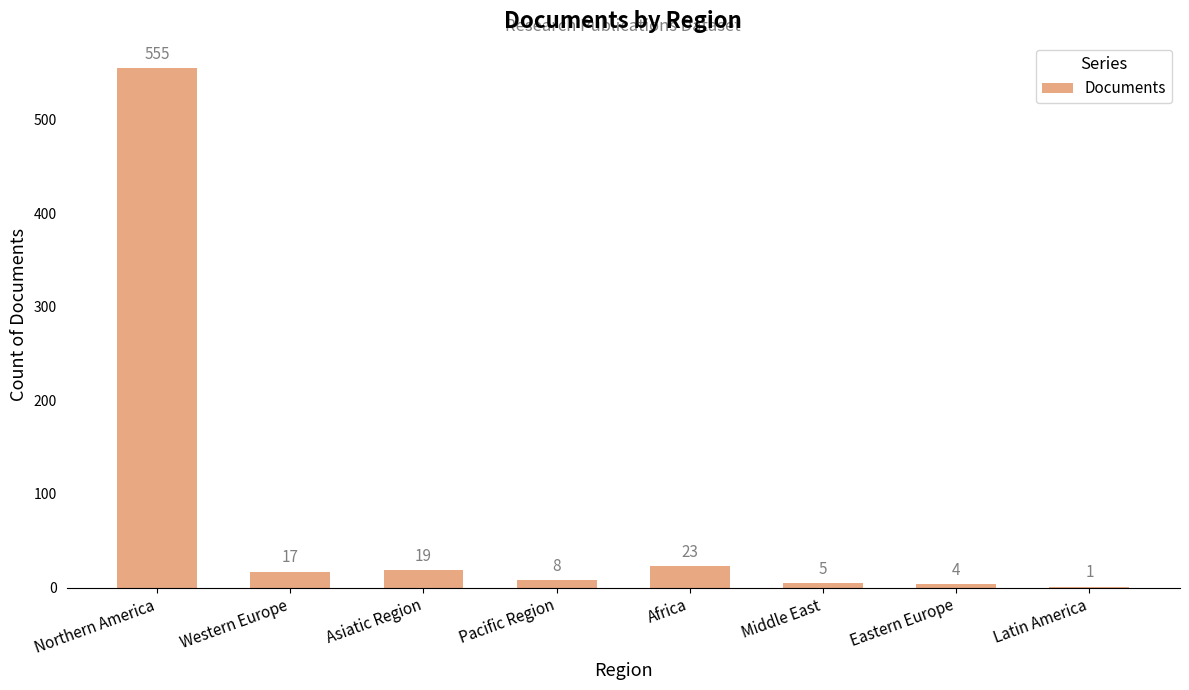

What is the sum of all values?

632